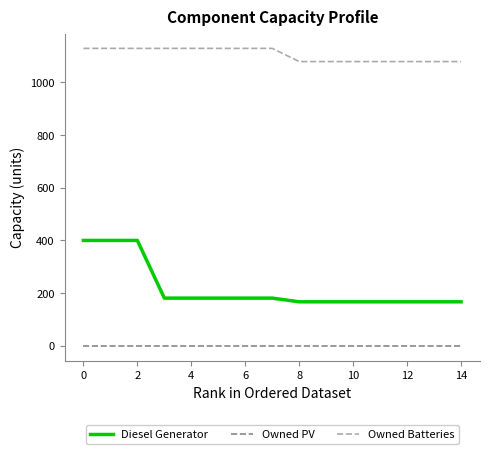

Which series has the widest spread of values?

Diesel Generator